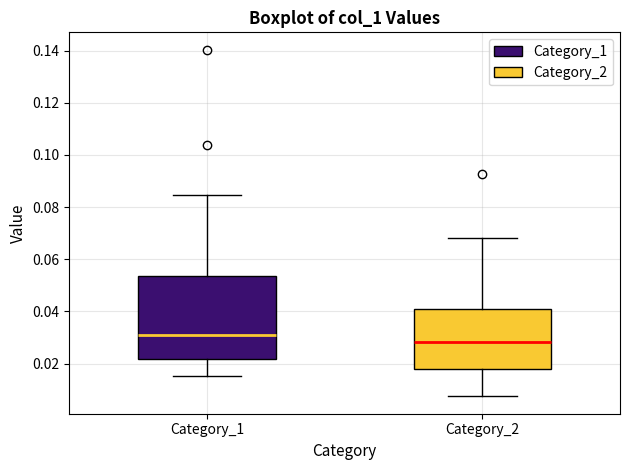

Reading left to right, read every box against the y-axis: the position of its median line, the range the box covers, and the ends of its whiskers. The values are not printed on the chart, so give them approximately, as read against the axis.

Category_1: median 0.032, box 0.022 to 0.054, whiskers 0.016 to 0.084
Category_2: median 0.028, box 0.018 to 0.040, whiskers 0.008 to 0.068